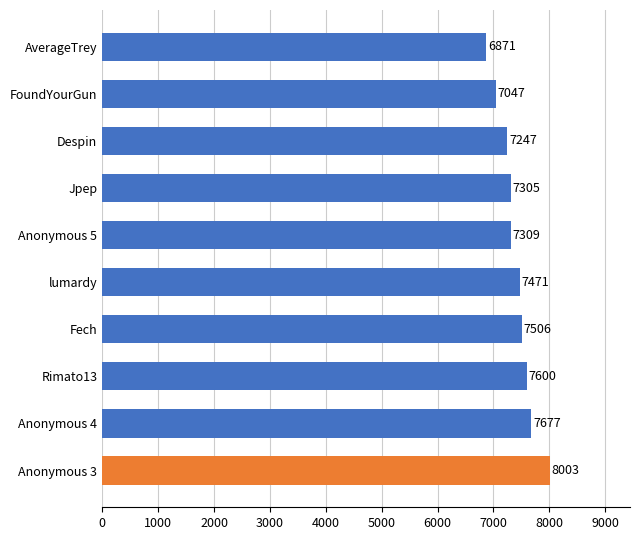

The chart shows a value of 7600 at Rimato13. True or false?

True